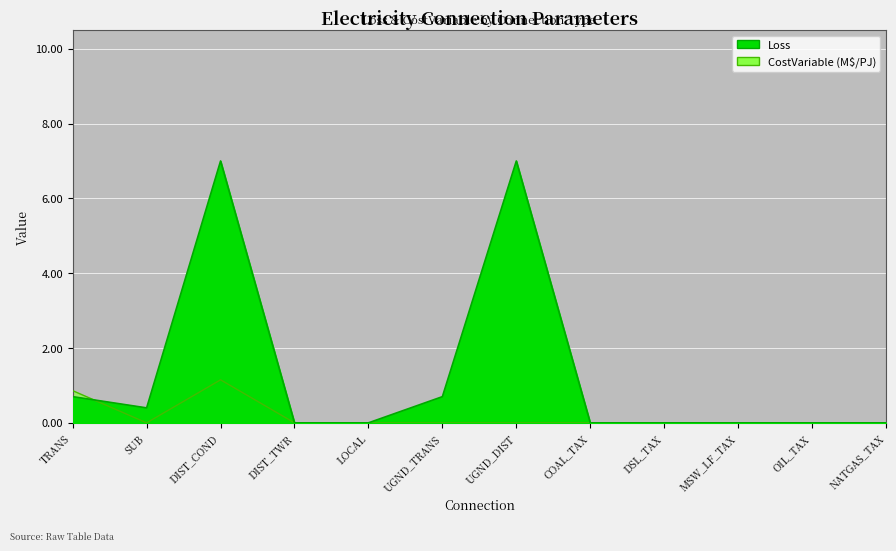

Where is the first local maximum for CostVariable?

DIST_COND